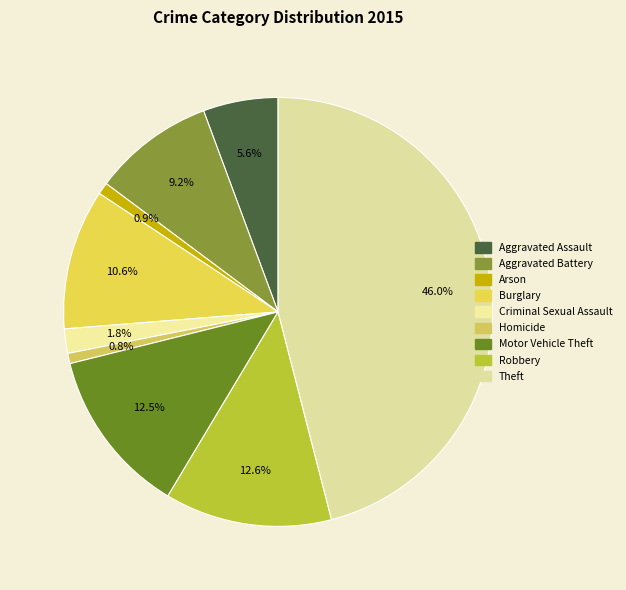

To the nearest percent, what is the difference between the Theft and Robbery slice percentages?

33%